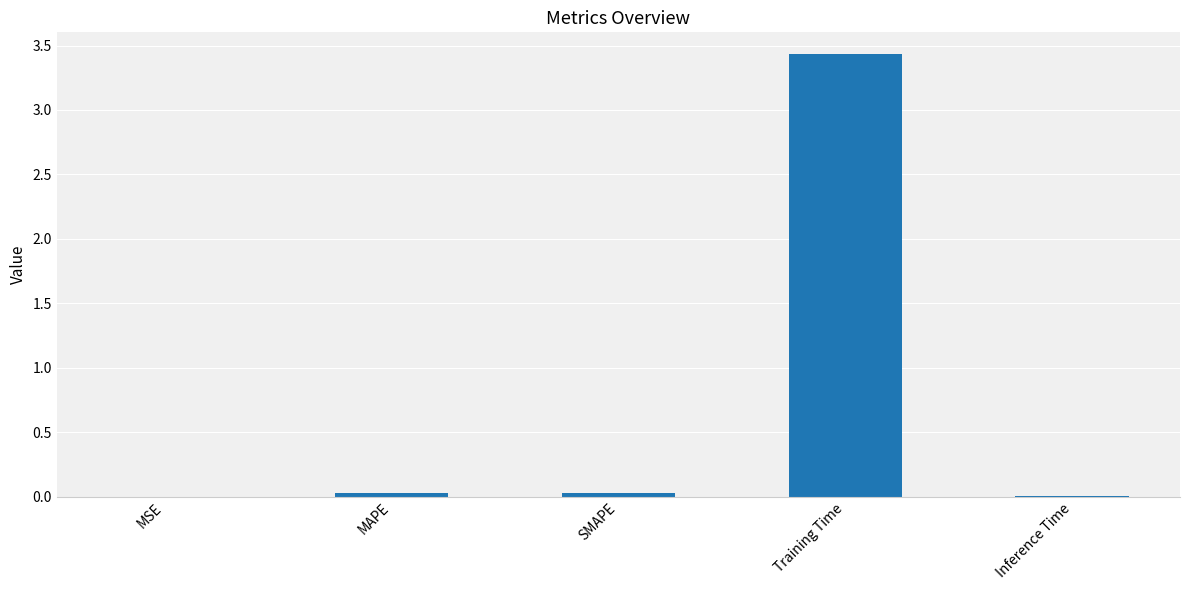

Which label corresponds to the largest value in the chart?

Training Time